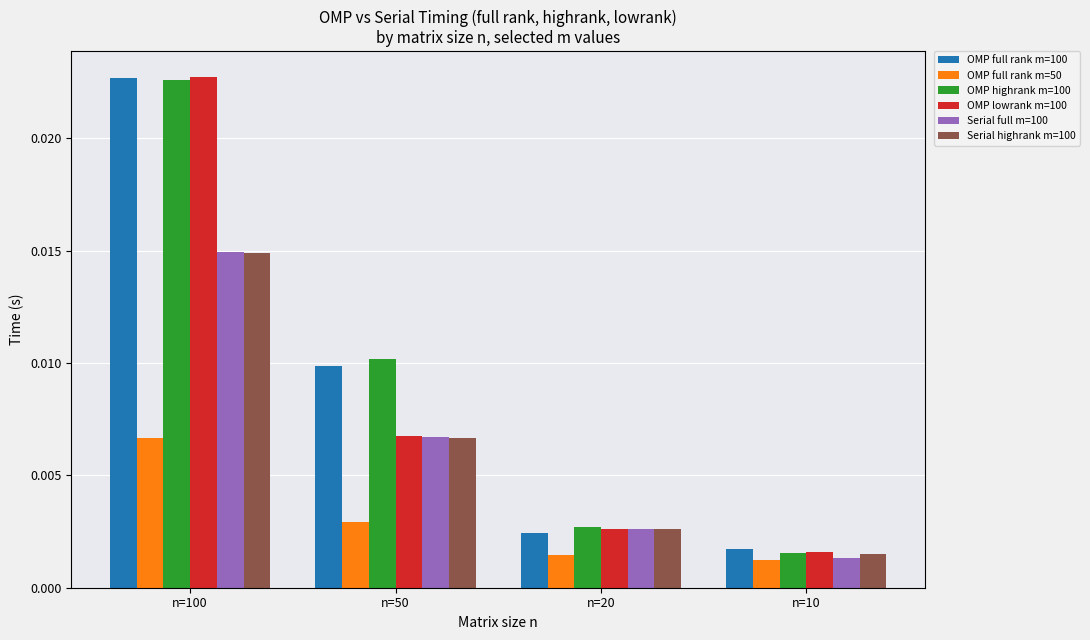

Which category has the highest value across all series?

n=100